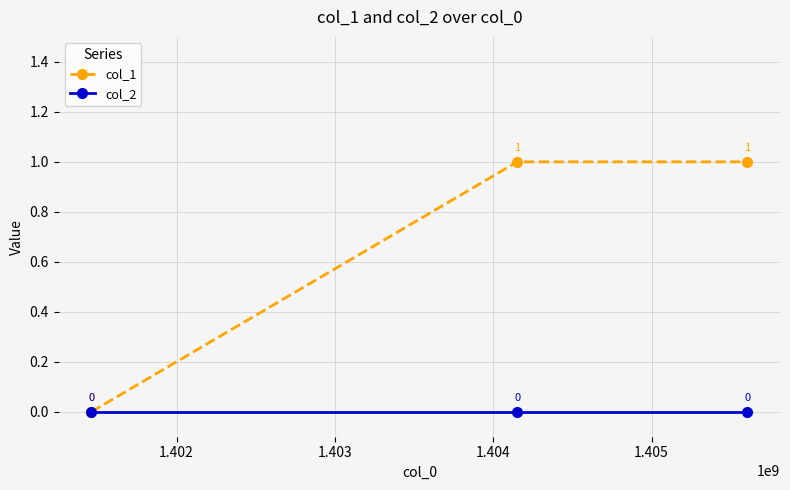

Reading left to right, transcribe all the data shown in this chart.

col_1: 0	1	1
col_2: 0	0	0